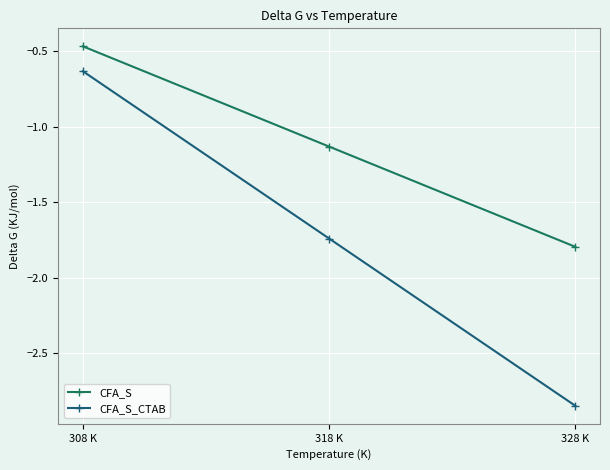

Is it true that CFA_S_CTAB equals -4.4 at 328 K?

False